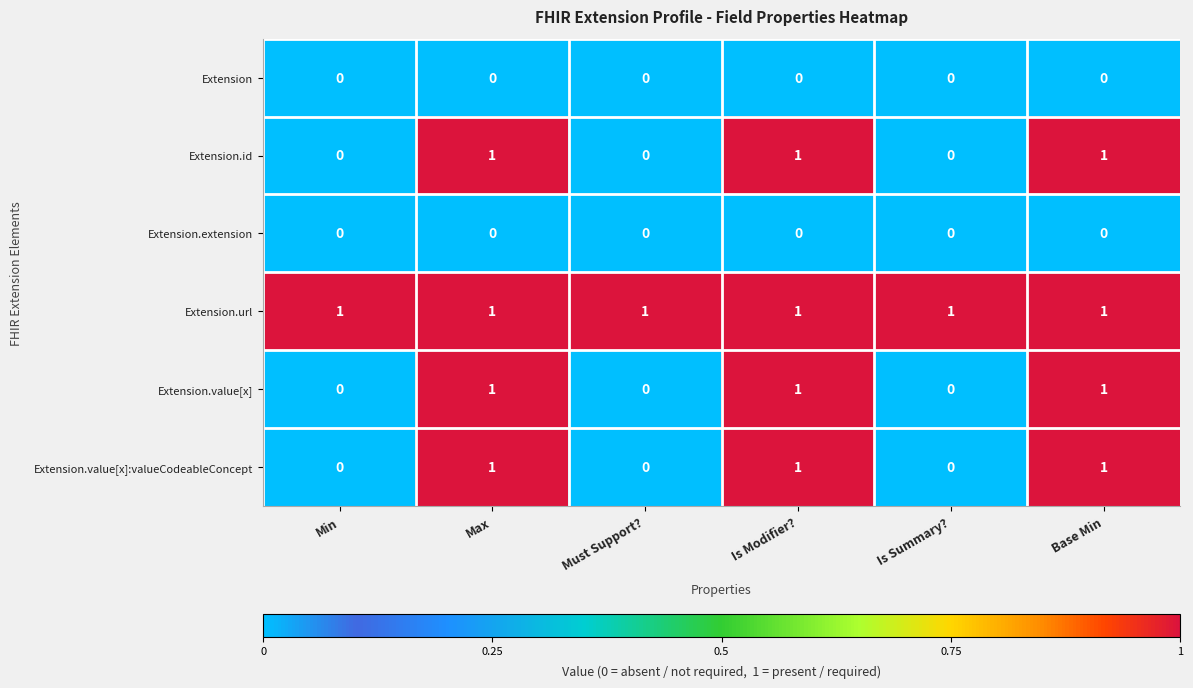

Which series has the largest total across all categories?

Extension.url